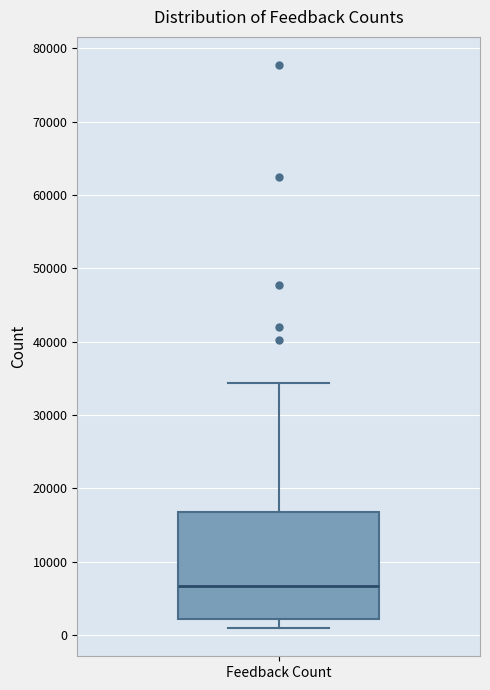

Transcribe this box plot: give where the median line is, the range the box spans, and where the two whiskers end, as read against the y-axis. The values are not printed on the chart, so give them approximately, as read against the axis.

median 7000, box 2000 to 17000, whiskers 1000 to 34000